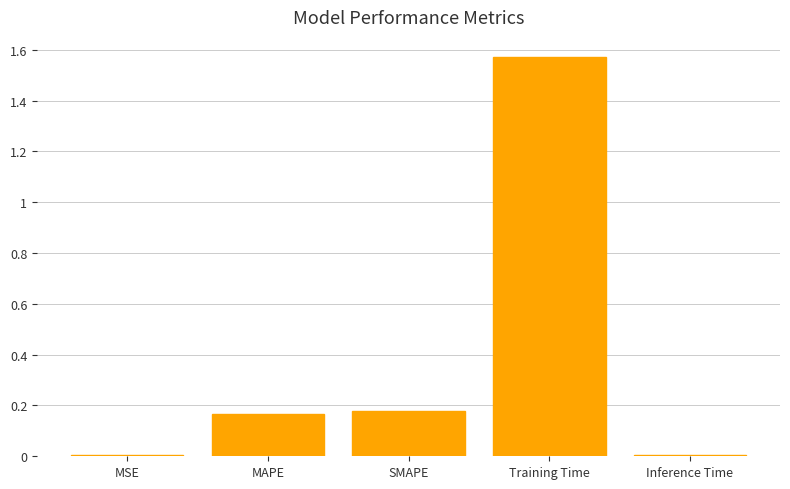

Approximately how many times larger is the value at SMAPE compared to Training Time?

0.1